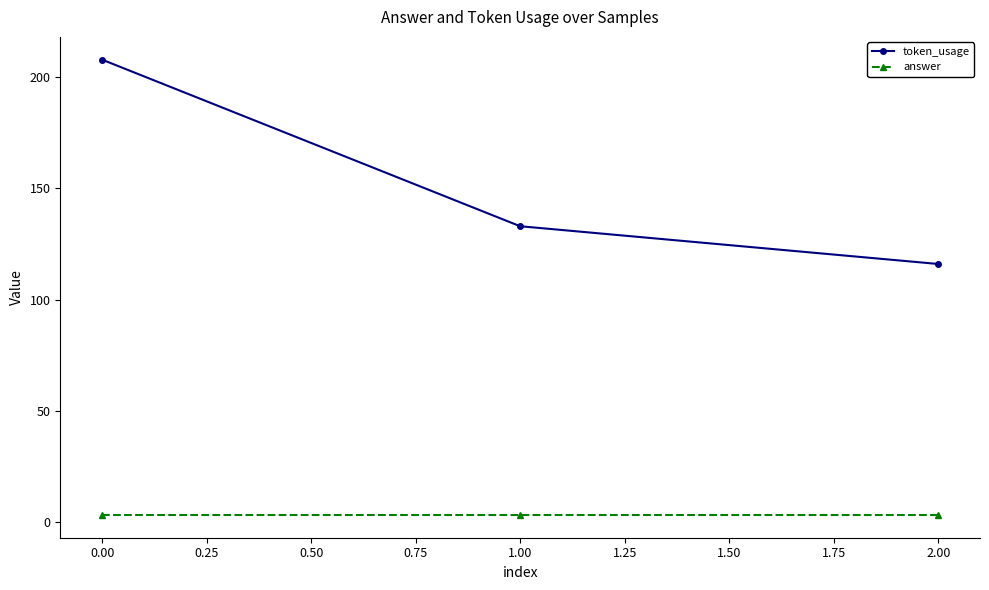

List the series in order of their overall mean, highest first.

token_usage, answer